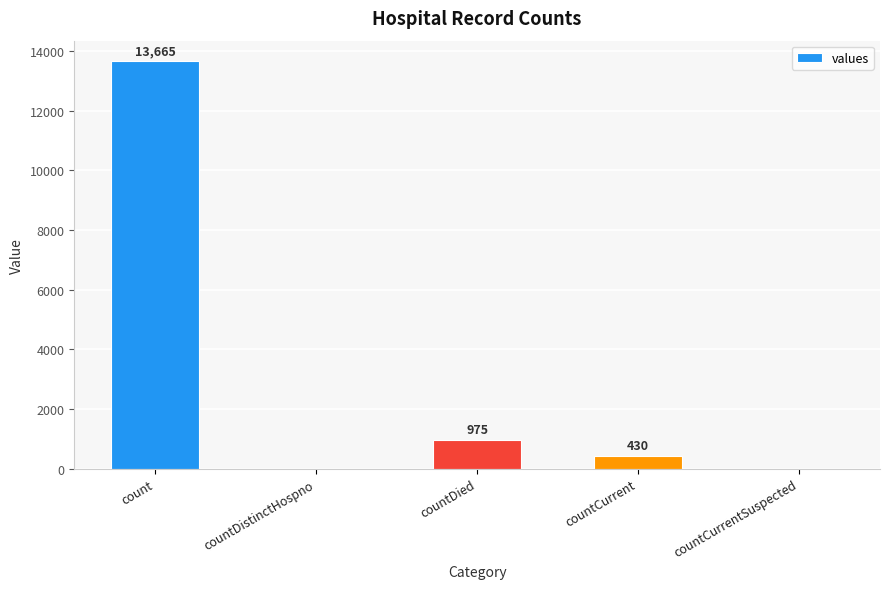

What is the ratio of the value at count to the value at countCurrent?

31.8